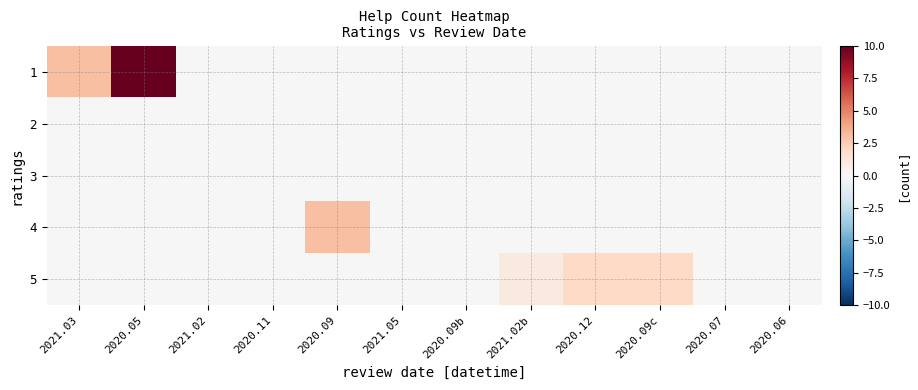

Reading left to right, transcribe all the data shown in this chart.

1: 2021.03=3	2020.05=10	2021.02=0	2020.11=0	2020.09=0	2021.05=0	2020.09b=0	2021.02b=0	2020.12=0	2020.09c=0	2020.07=0	2020.06=0
2: 2021.03=0	2020.05=0	2021.02=0	2020.11=0	2020.09=0	2021.05=0	2020.09b=0	2021.02b=0	2020.12=0	2020.09c=0	2020.07=0	2020.06=0
3: 2021.03=0	2020.05=0	2021.02=0	2020.11=0	2020.09=0	2021.05=0	2020.09b=0	2021.02b=0	2020.12=0	2020.09c=0	2020.07=0	2020.06=0
4: 2021.03=0	2020.05=0	2021.02=0	2020.11=0	2020.09=3	2021.05=0	2020.09b=0	2021.02b=0	2020.12=0	2020.09c=0	2020.07=0	2020.06=0
5: 2021.03=0	2020.05=0	2021.02=0	2020.11=0	2020.09=0	2021.05=0	2020.09b=0	2021.02b=1	2020.12=2	2020.09c=2	2020.07=0	2020.06=0